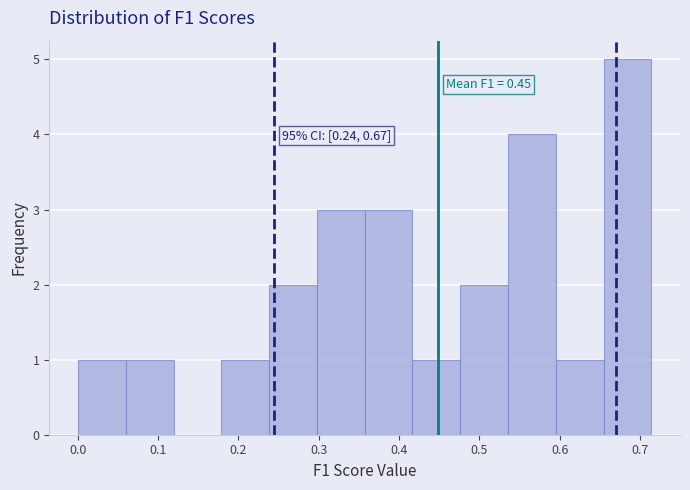

Over which range of the x-axis is the bar tallest?

0.65 to 0.71